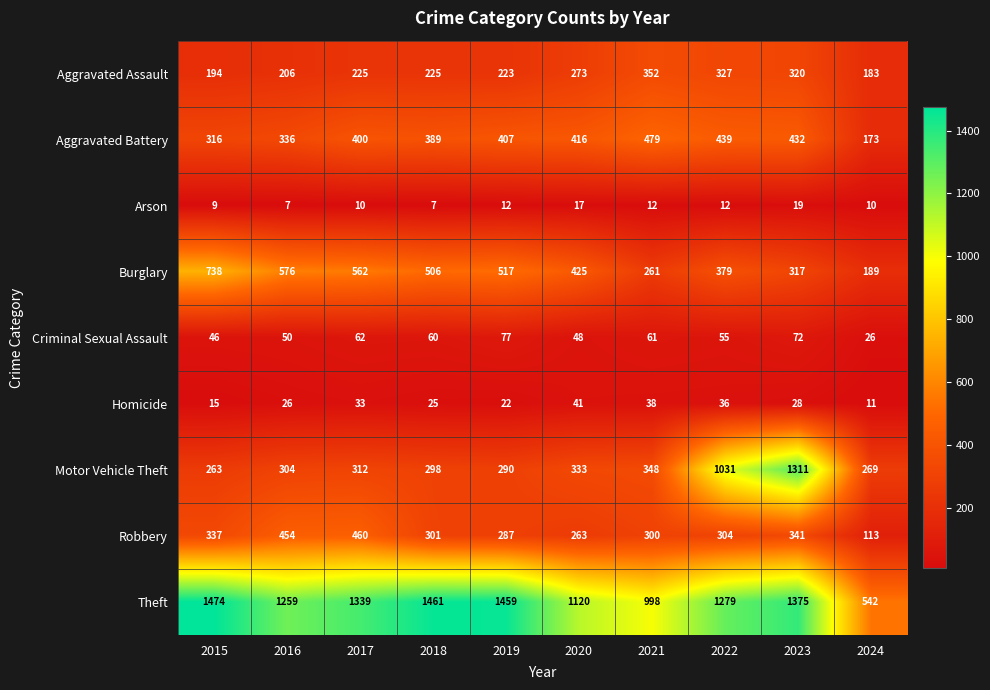

List the series in order of their peak value, highest first.

Theft, Motor Vehicle Theft, Burglary, Aggravated Battery, Robbery, Aggravated Assault, Criminal Sexual Assault, Homicide, Arson